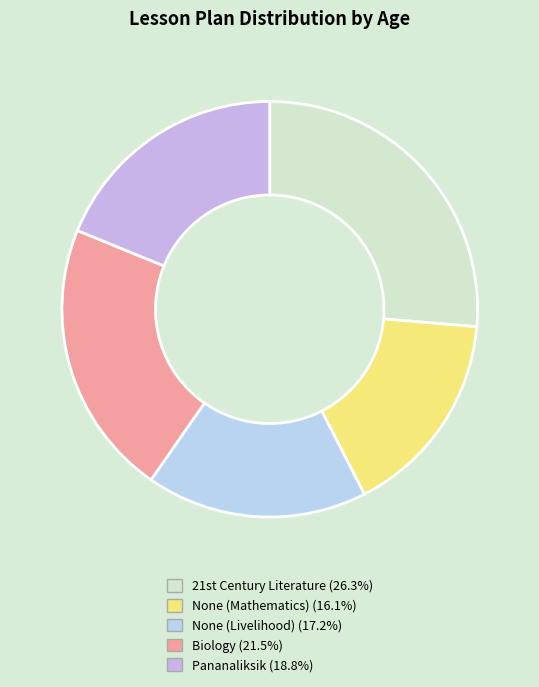

What percentage is the Biology slice, to the nearest percent?

22%